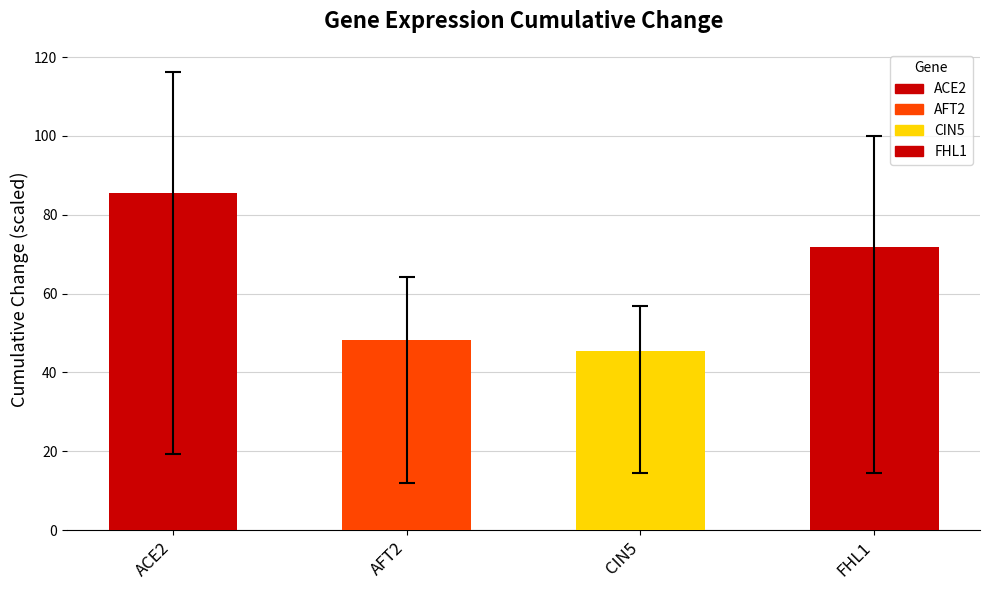

How many bars are there in total?

4